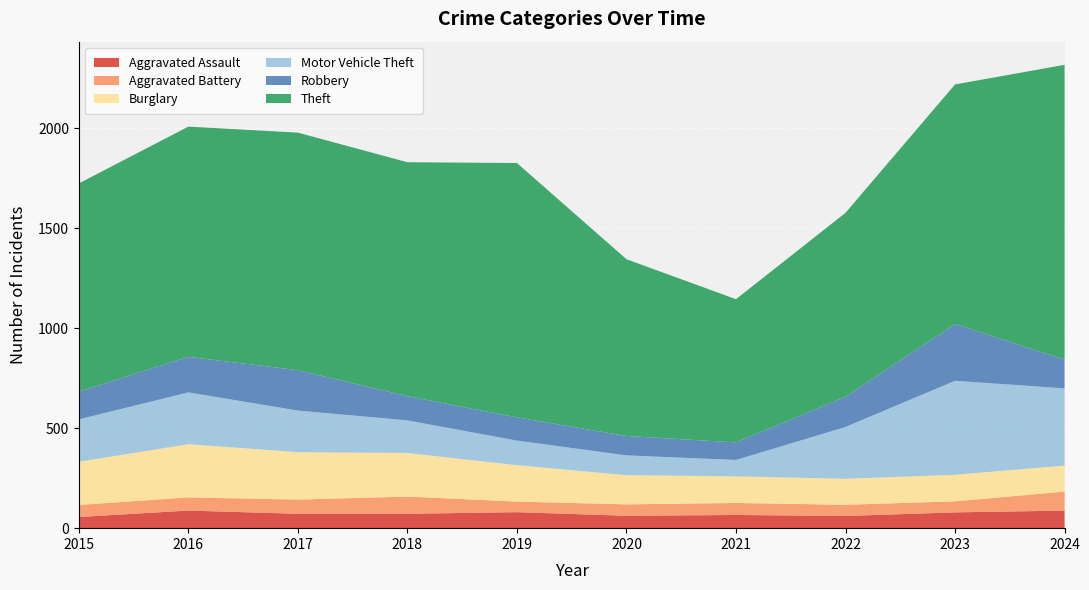

Where is the first local minimum for Robbery?

2021